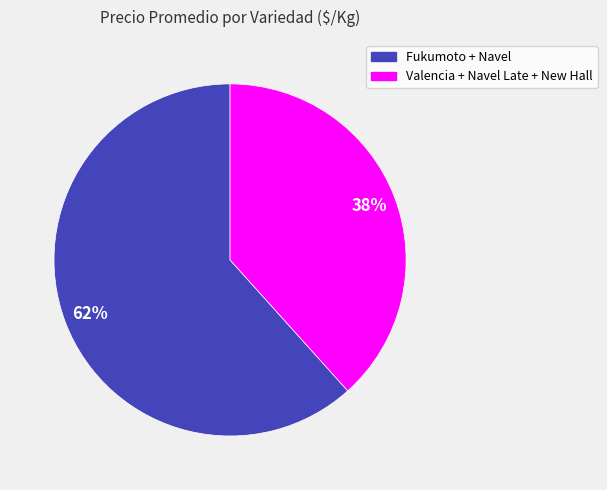

To the nearest percent, what is the average slice percentage?

50%